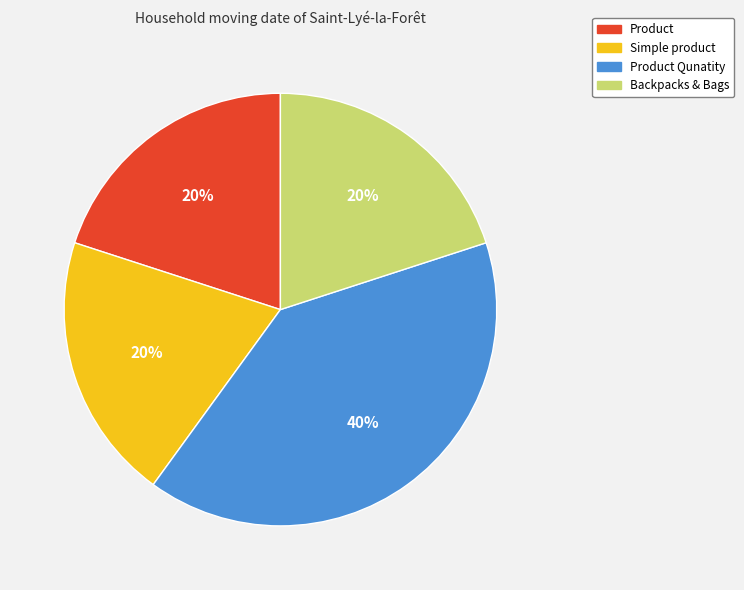

How many slices are in this pie chart?

4